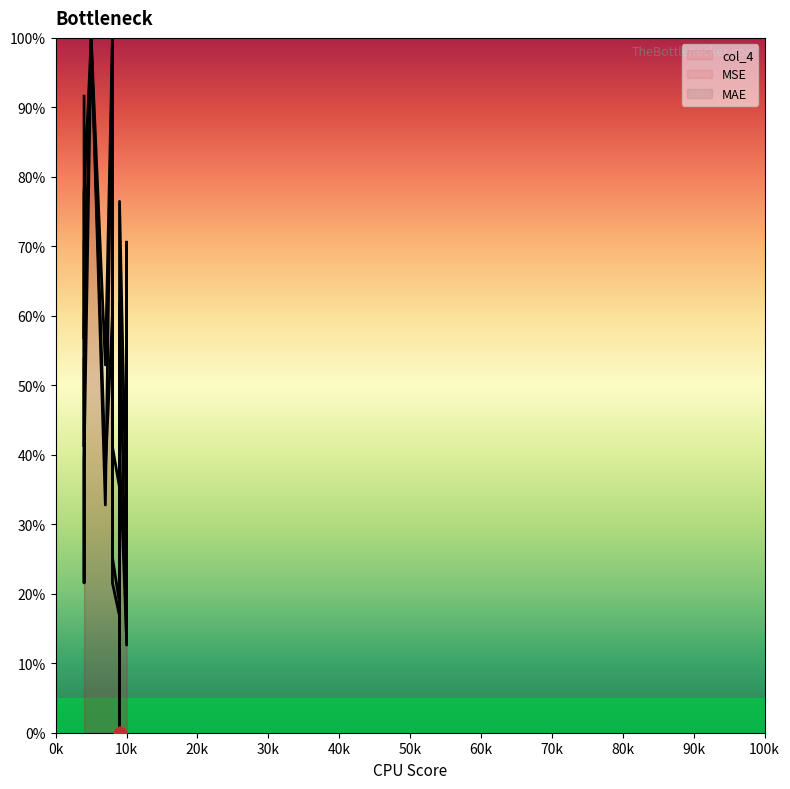

What is the total value across all series at 9?

70.7